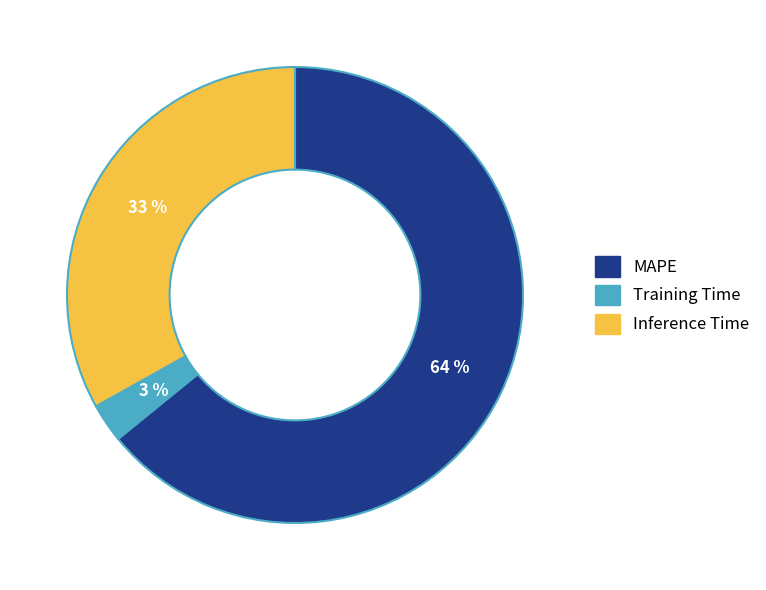

Which category has the biggest portion of the pie?

MAPE